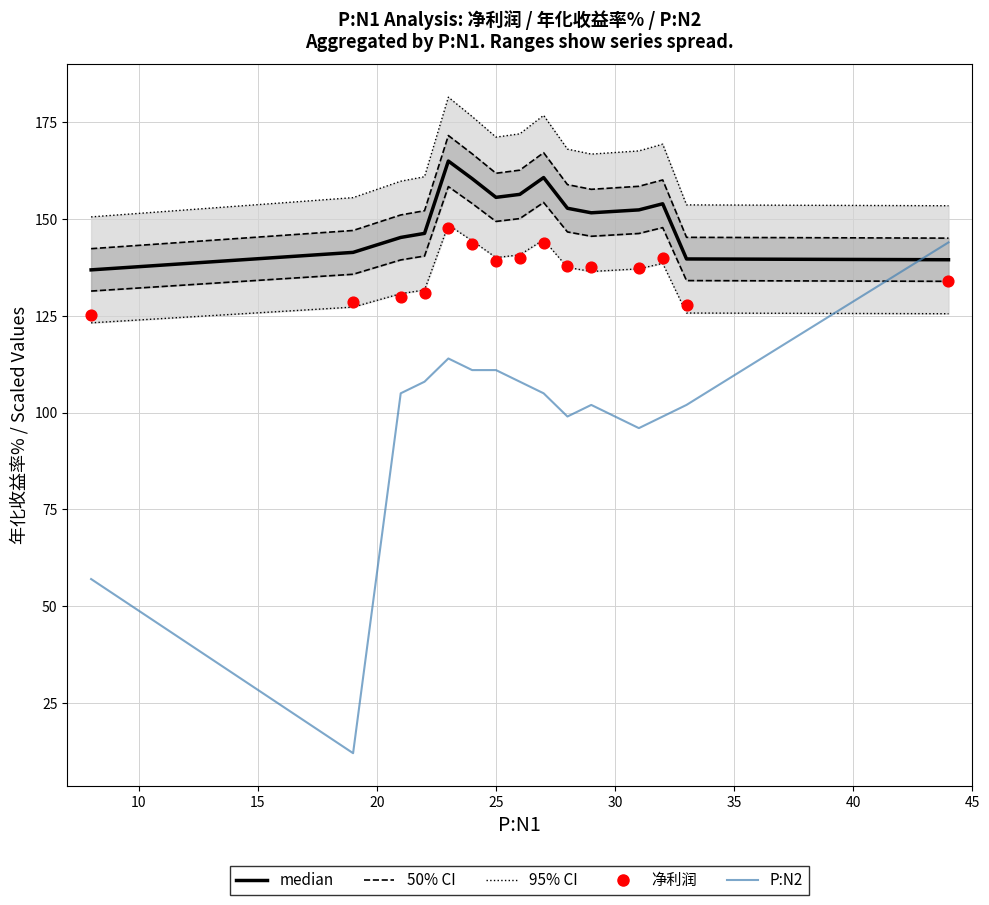

At how many categories does at least one series exceed 125?

15